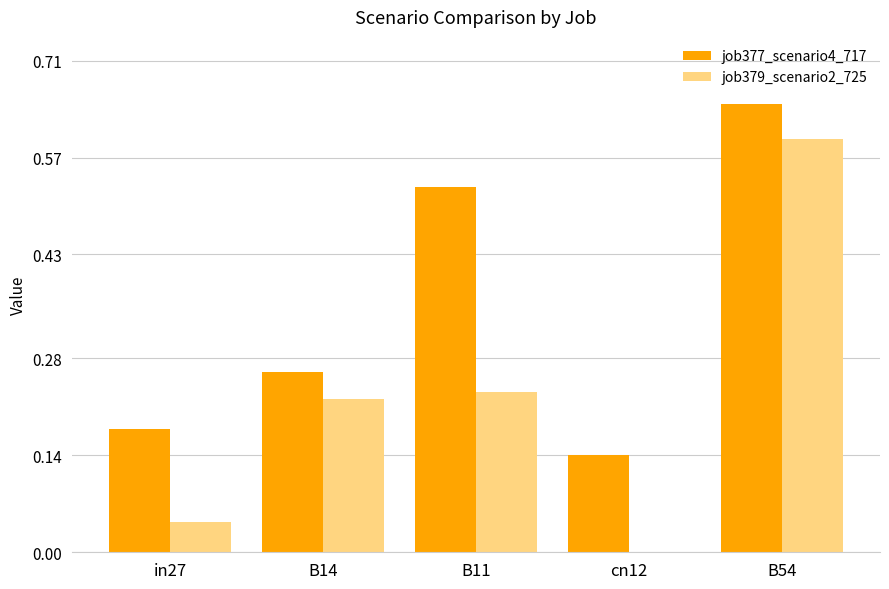

Is it true that job377_scenario4_717 equals 0.6 at B54?

True